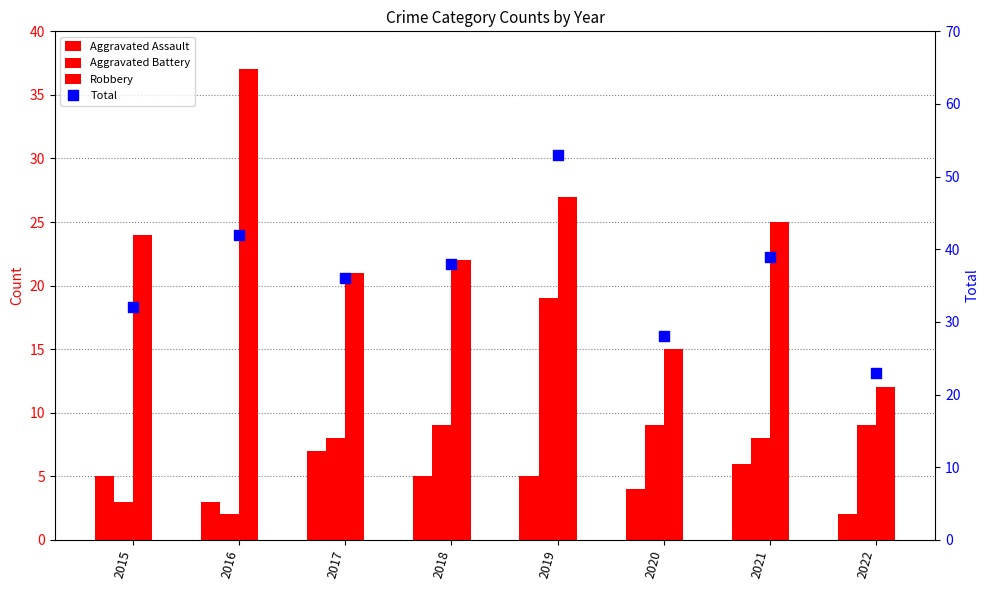

Which series contains the lowest Y value?

Aggravated Assault